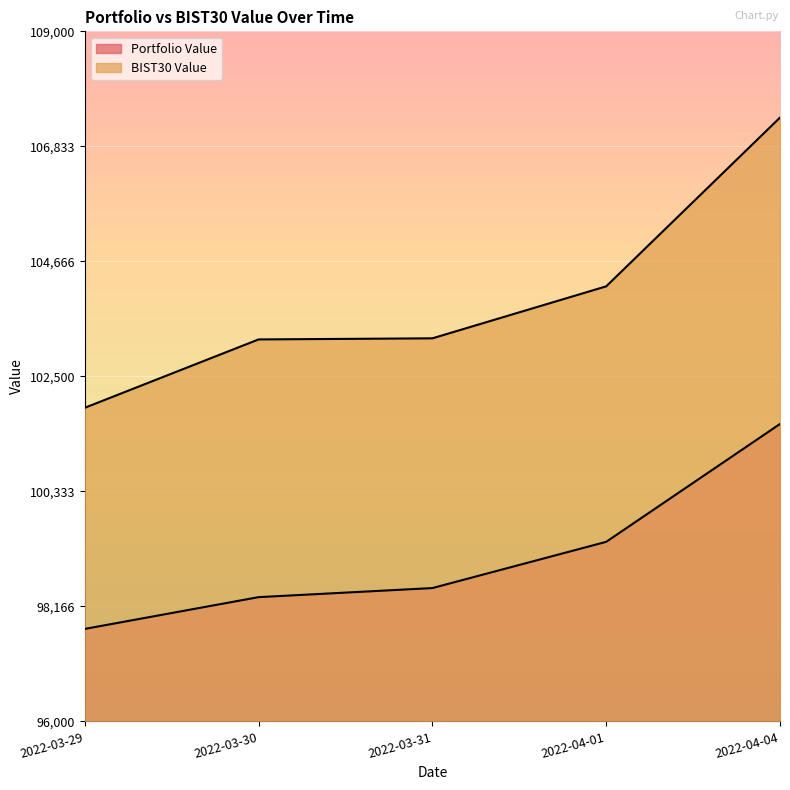

True or false: Portfolio Value and BIST30 Value cross at least once.

False